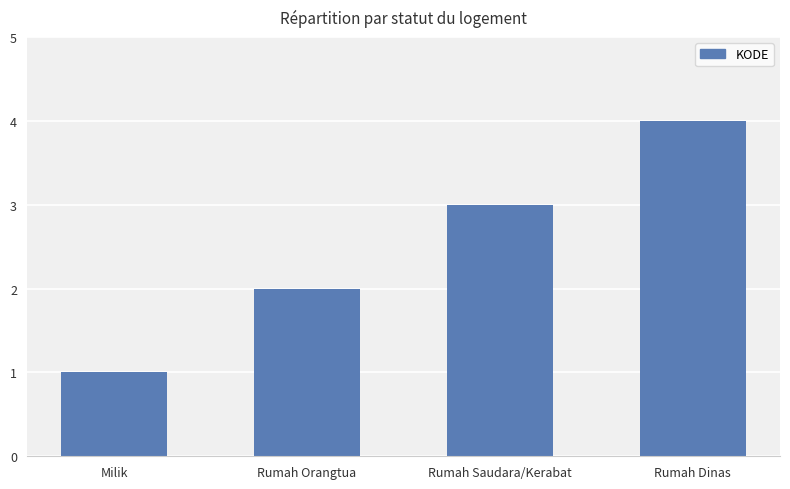

What is the label of the 4th bar from the left?

Rumah Dinas